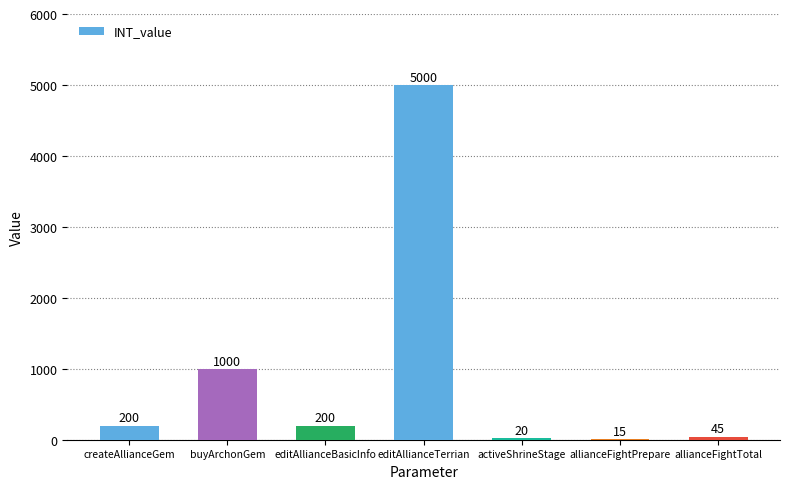

Approximately how many times larger is the value at editAllianceBasicInfo compared to activeShrineStage?

10.0